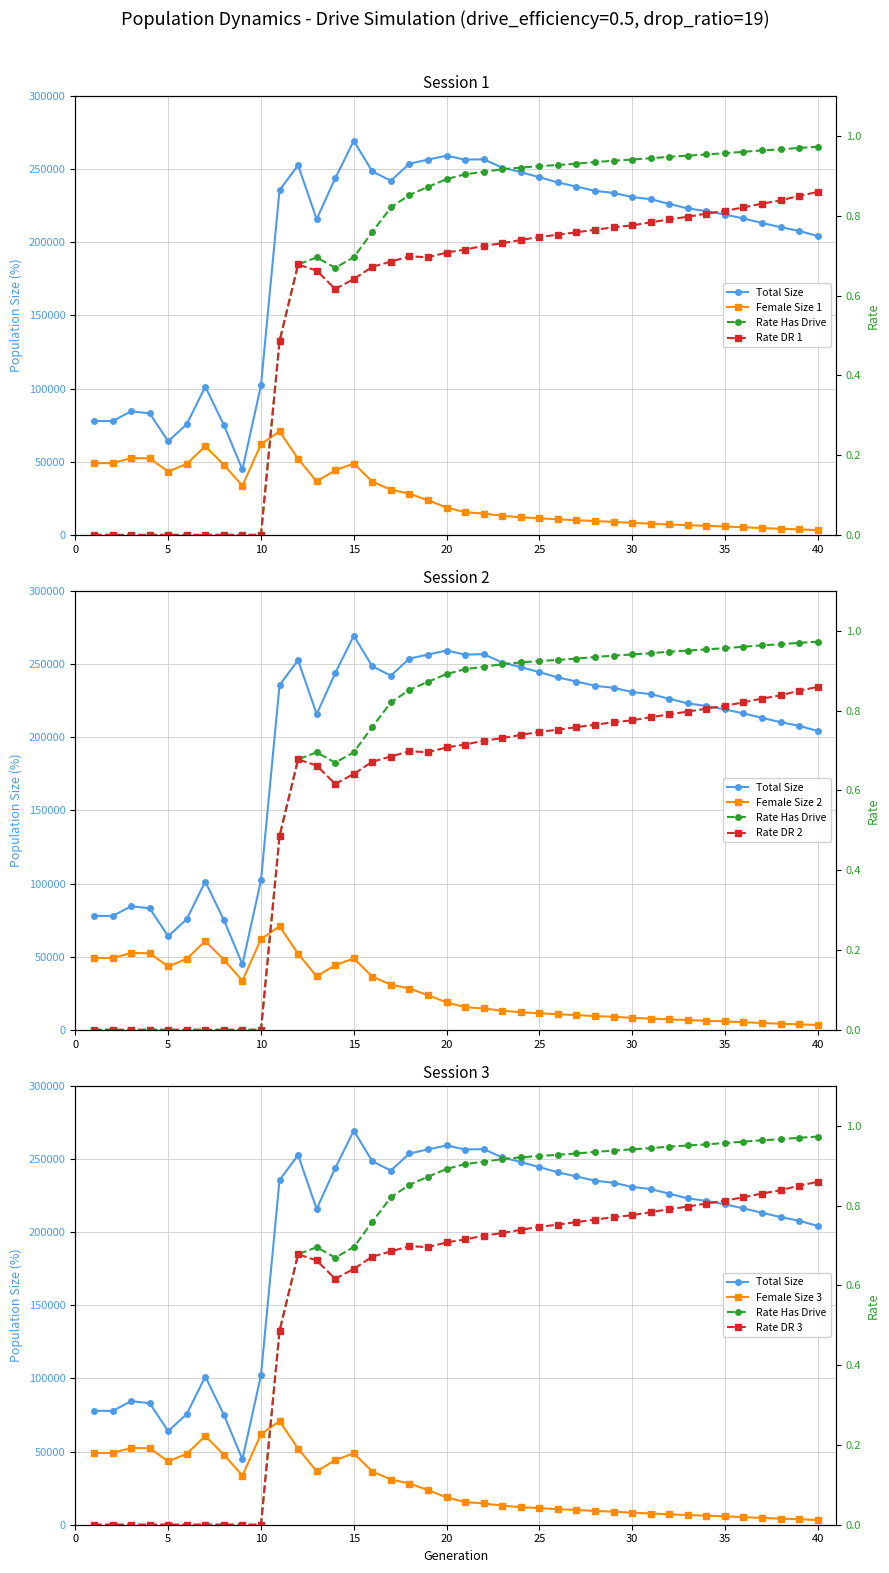

What is the value of the rate_dr point at the 28th from the left?

0.8